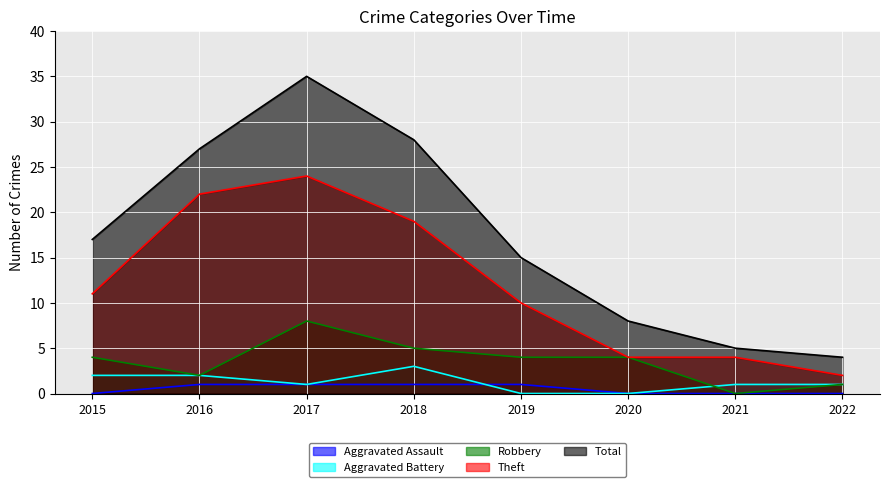

True or false: Robbery and Theft intersect in this chart.

False